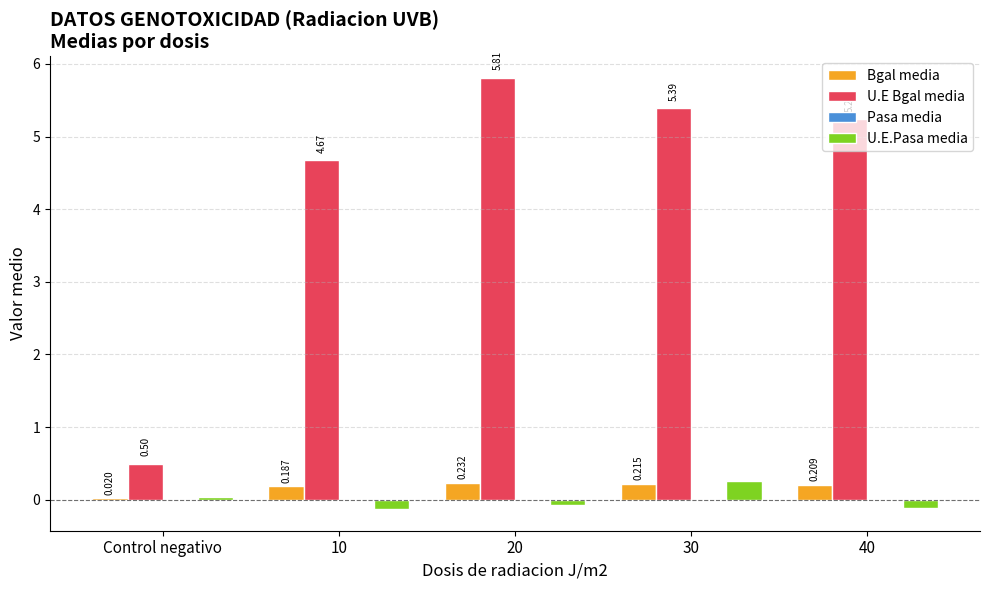

How many data points does each series have?

5